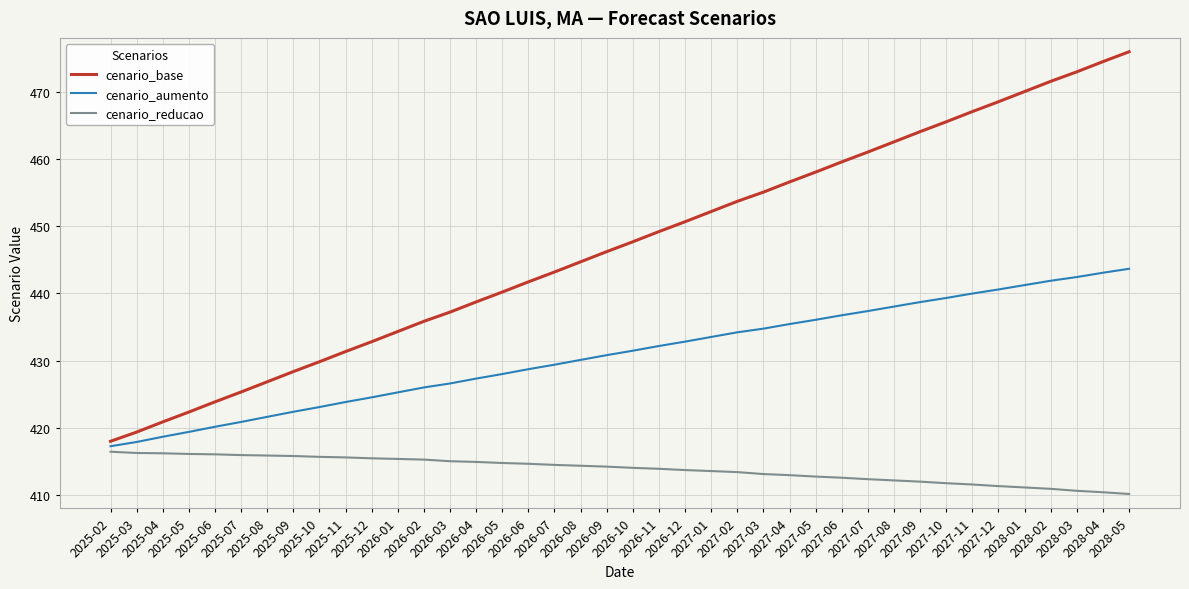

How many values in the cenario_base series exceed 447?

20